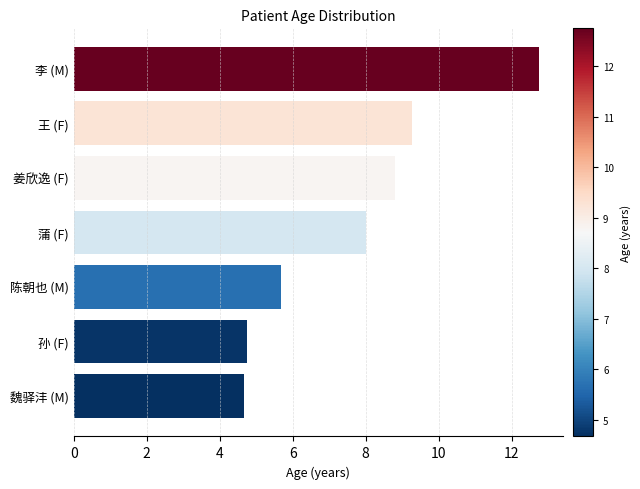

Does the chart contain any negative values?

No